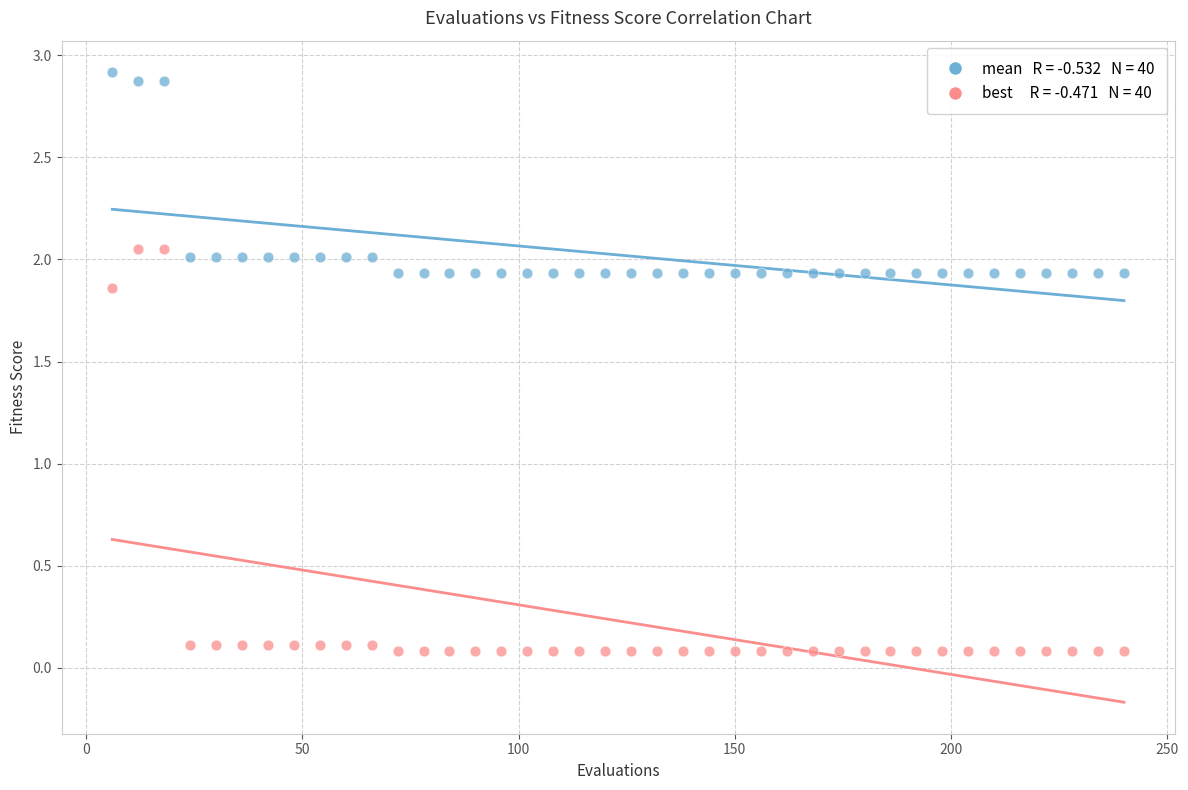

Across all data points, what is the range of Y values (max minus min)?

2.8